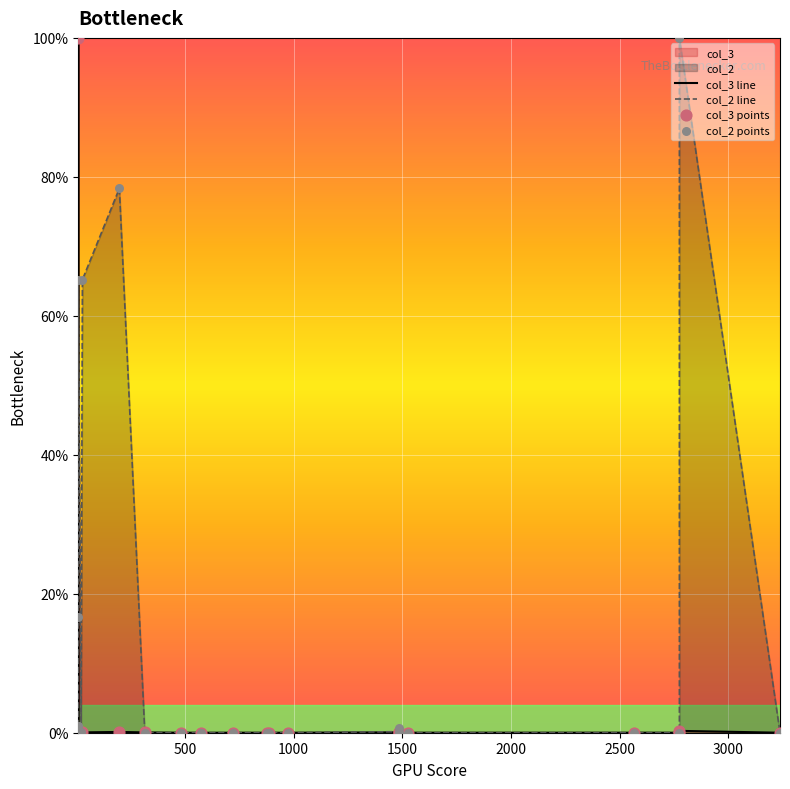

Which series contains the lowest Y value?

col_3 line